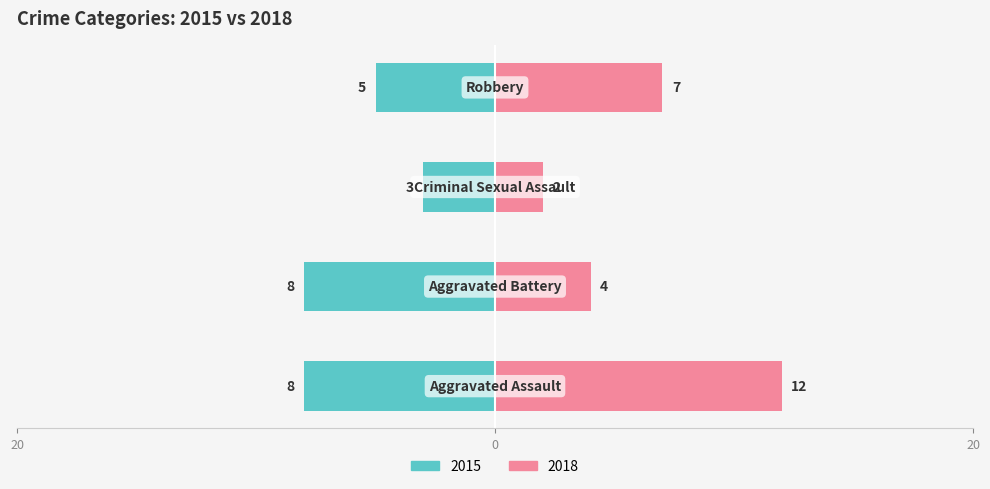

The value of 2018 at Aggravated Battery is 4. True or false?

True